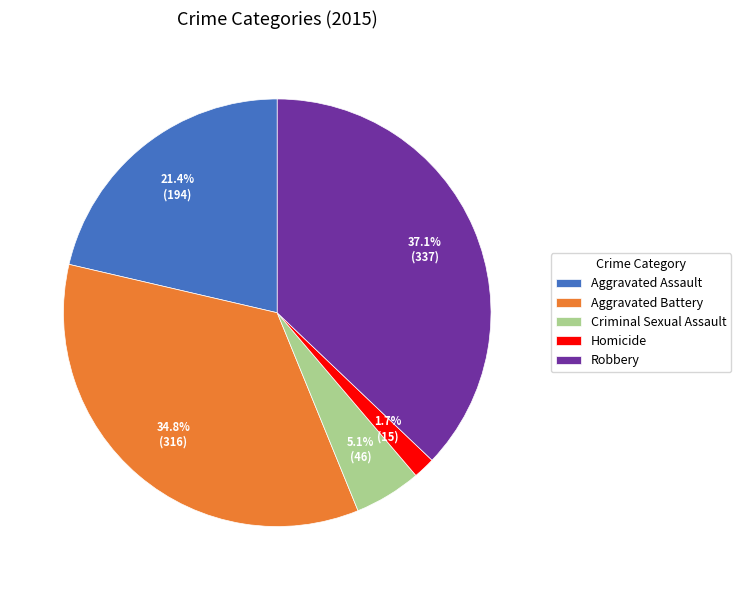

Which category has the biggest portion of the pie?

Robbery